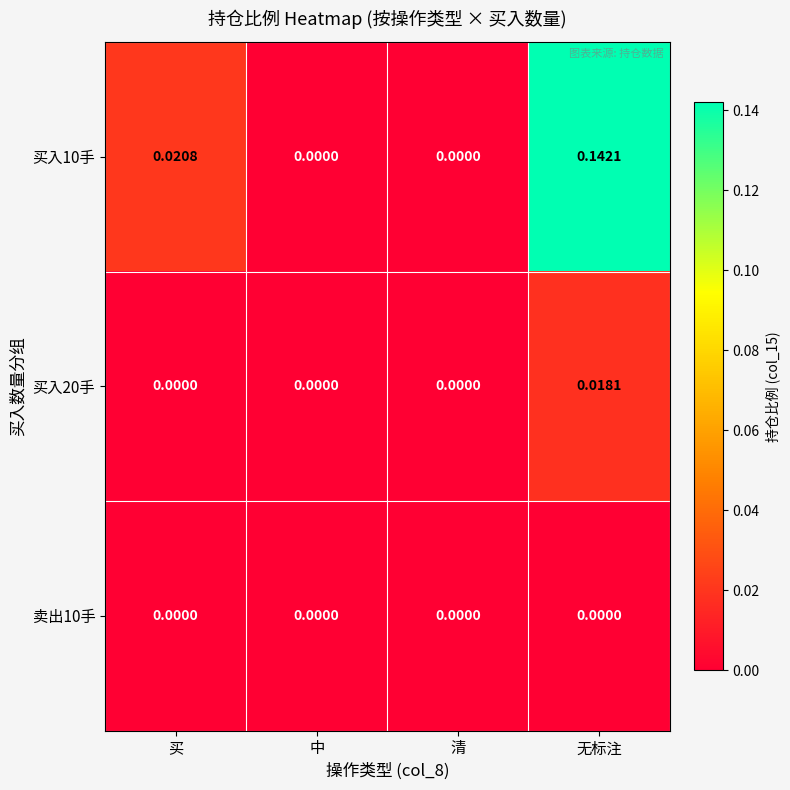

Which category has the highest value in the 买入10手 series?

无标注